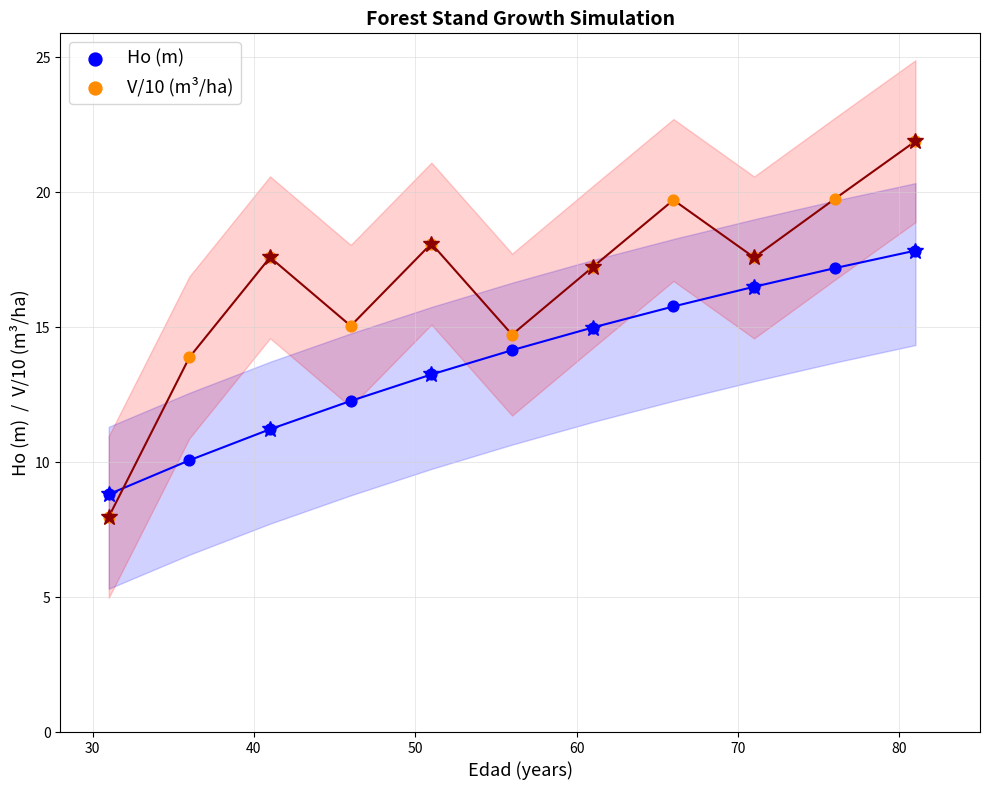

What are all the series names shown in the legend?

Ho (m), V/10 (m³/ha)